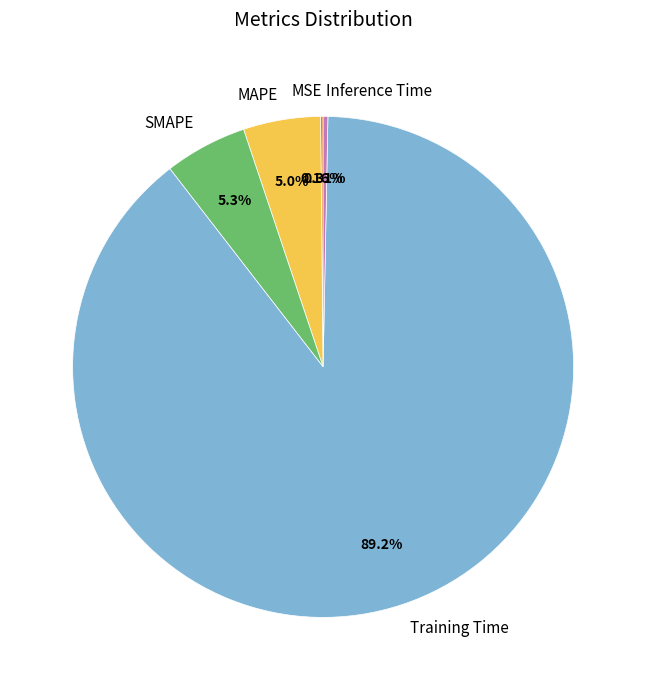

Which slice is the largest?

Training Time